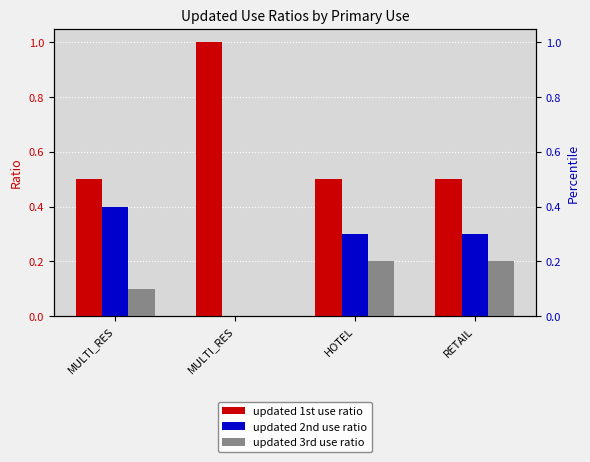

What is the greatest value displayed?

1.0